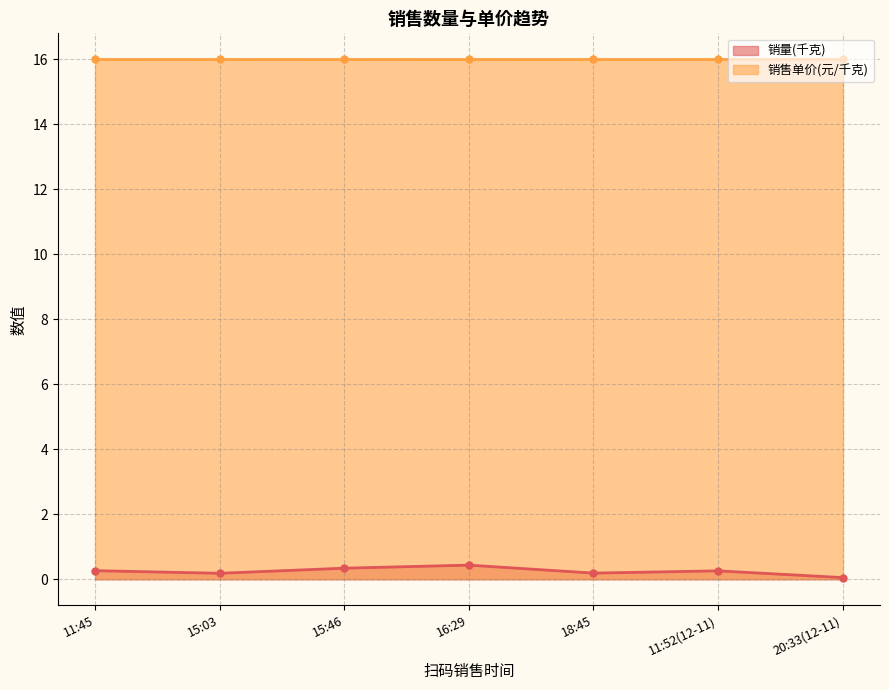

Count the values in the range 0 to 1.

7